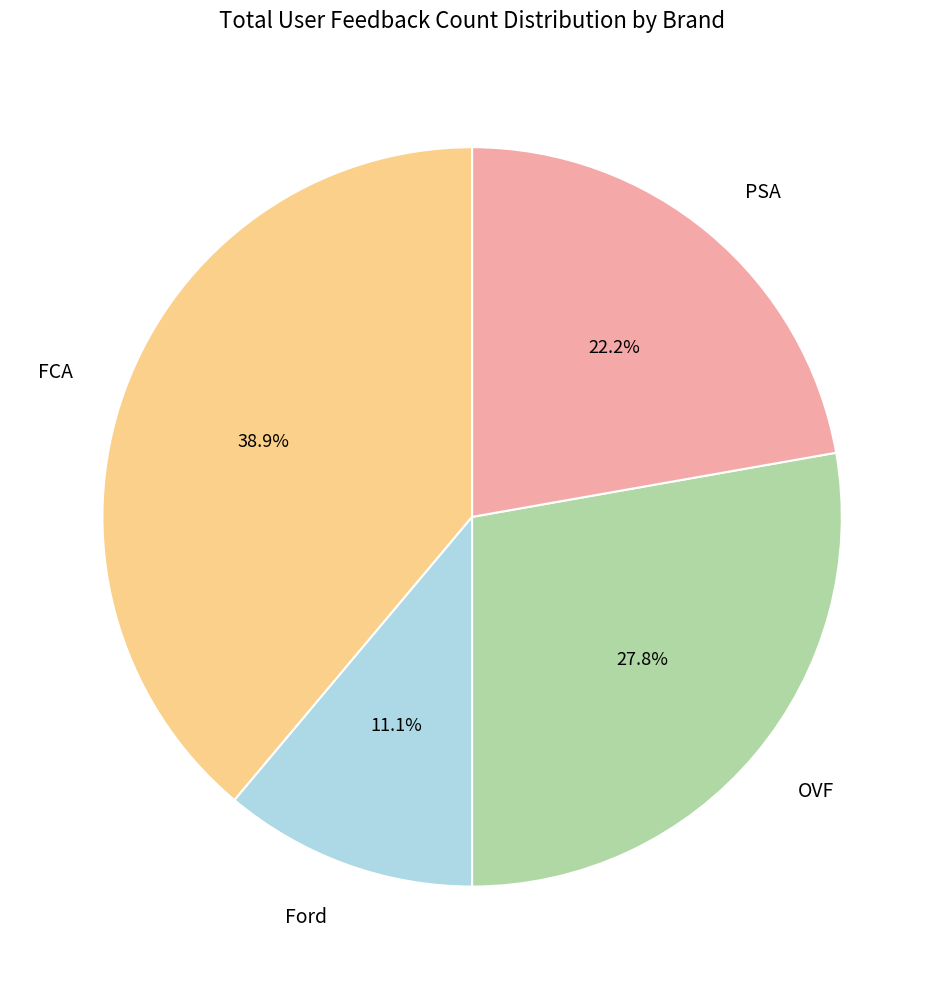

What percentage is the Ford slice, to the nearest percent?

11%